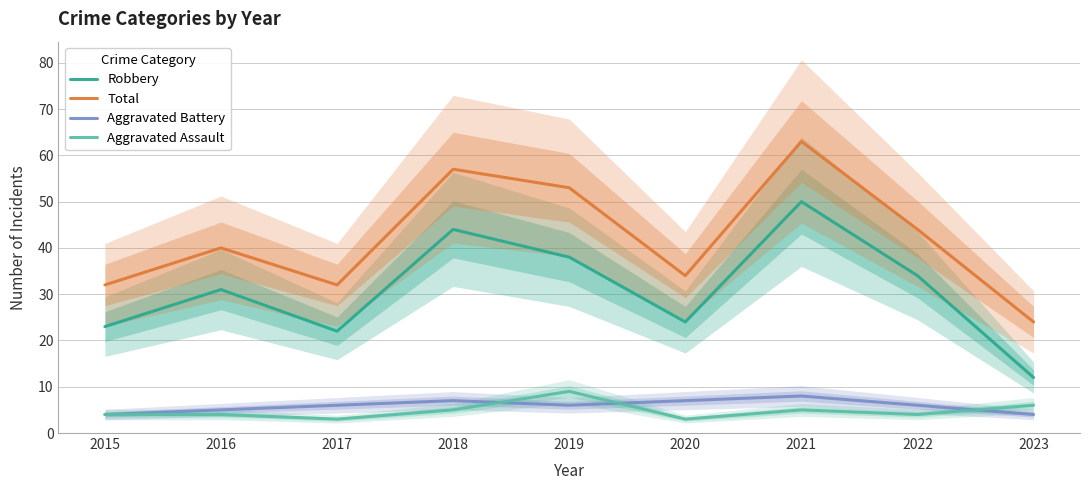

How many data points in Total are above 40?

4